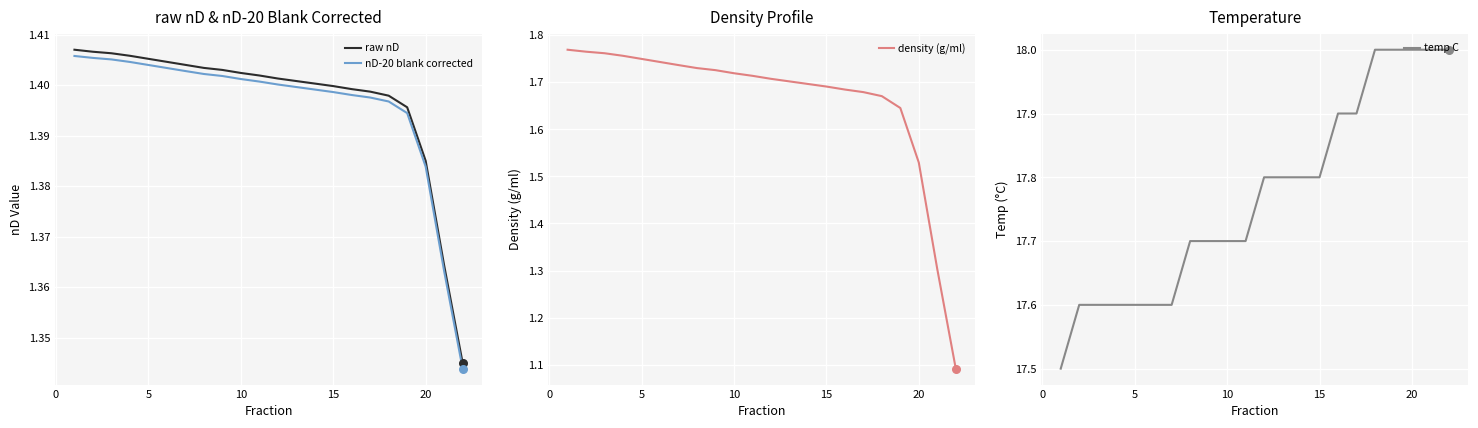

True or false: nD-20 blank corrected and raw nD intersect in this chart.

False